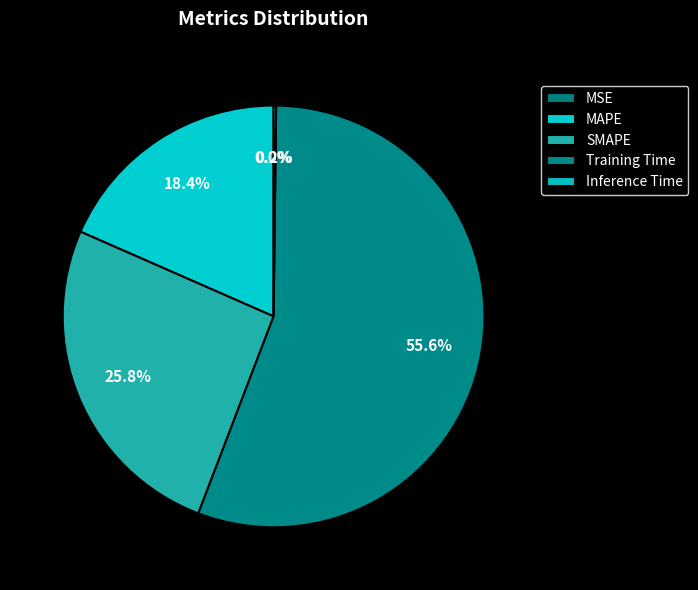

To the nearest percent, what is the average slice percentage?

20%